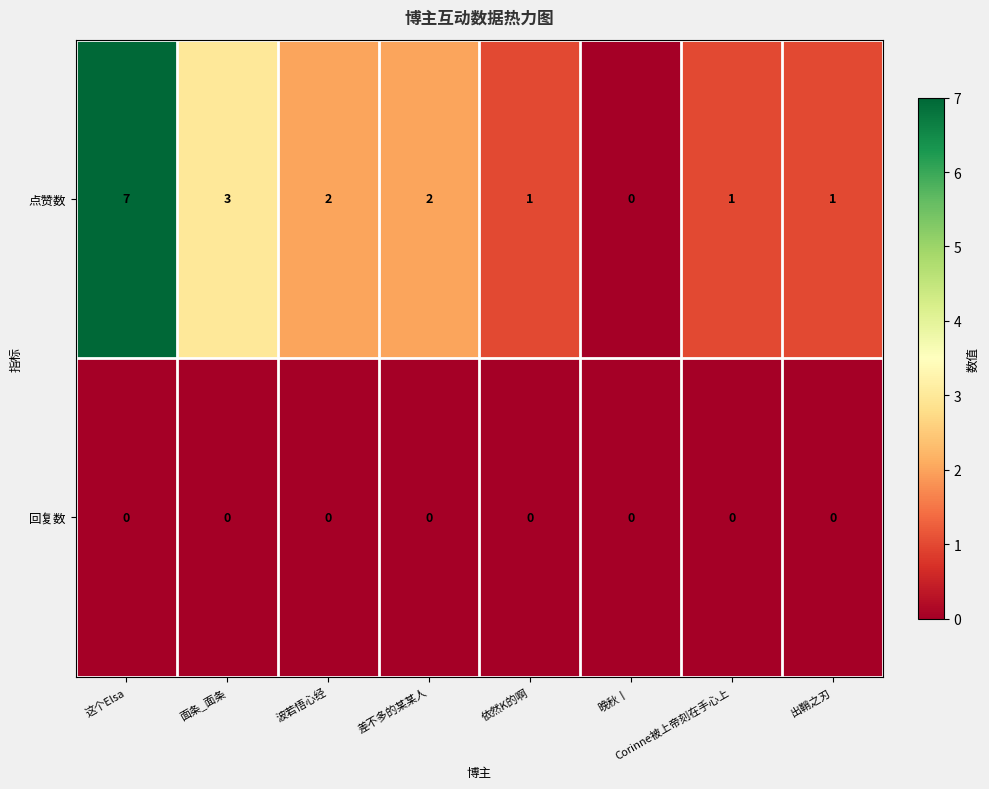

What is the highest value of the 点赞数 series?

7